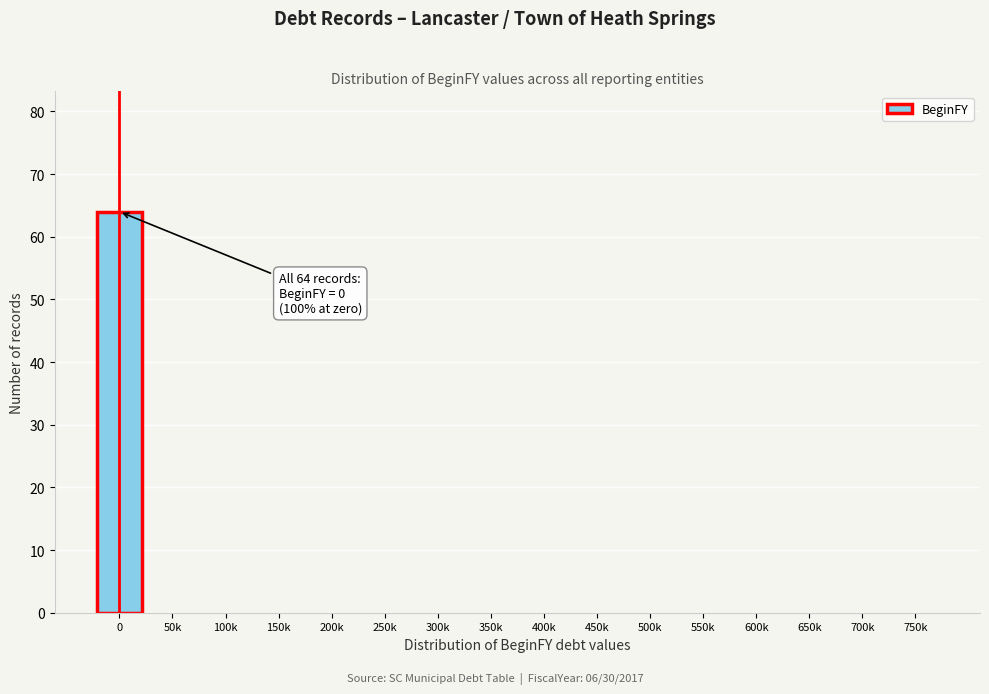

Reading right to left, list all the values displayed in this chart.

750k=0	700k=0	650k=0	600k=0	550k=0	500k=0	450k=0	400k=0	350k=0	300k=0	250k=0	200k=0	150k=0	100k=0	50k=0	0=64